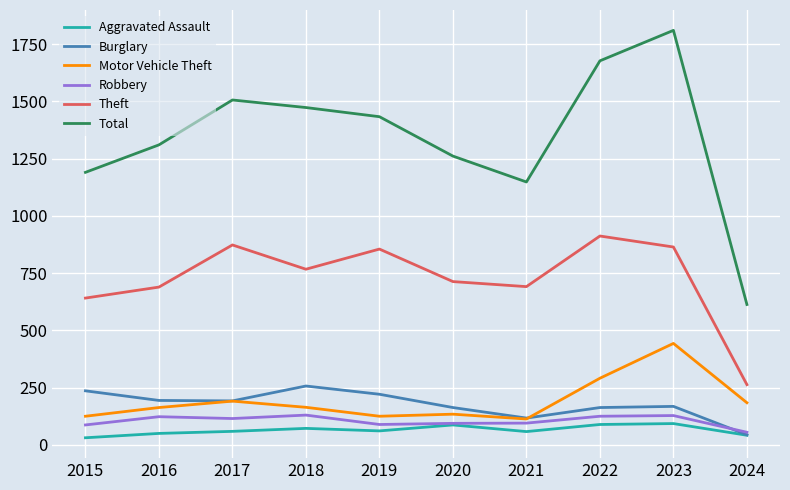

What is the difference between the maximum and minimum values in the Motor Vehicle Theft series?

330